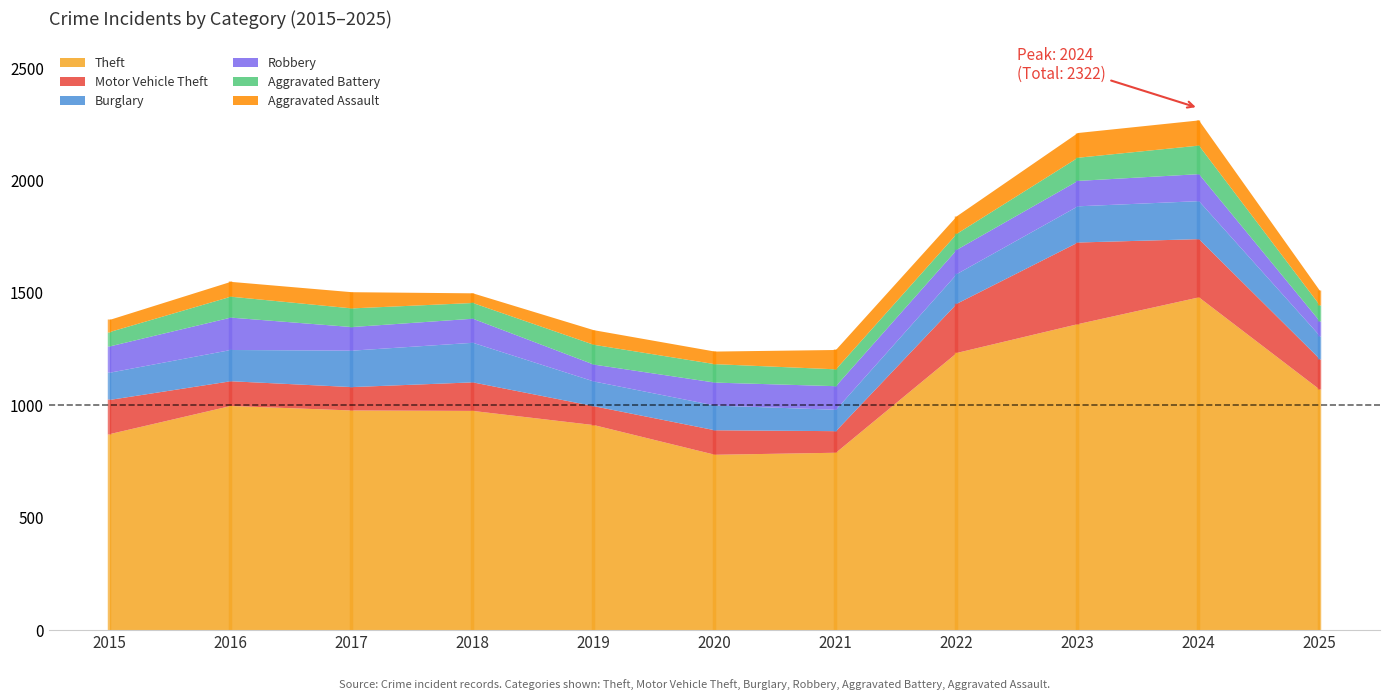

What is the highest value of the Aggravated Assault series?

112